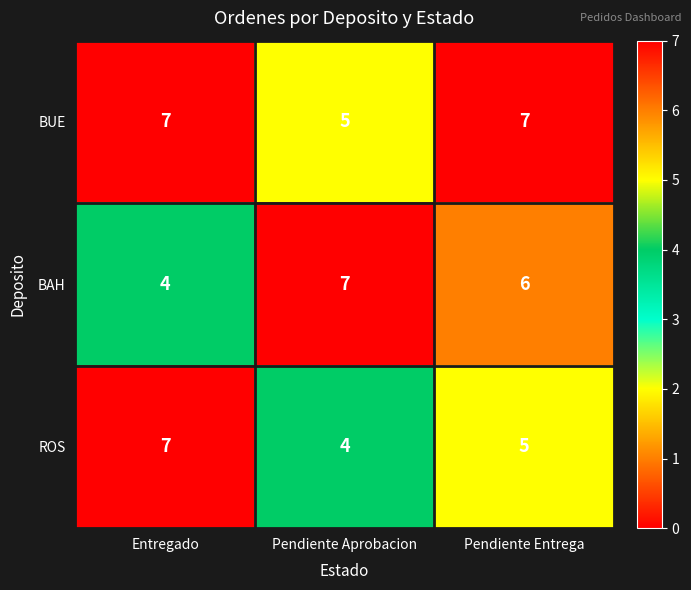

What is the sum of all ROS values?

16